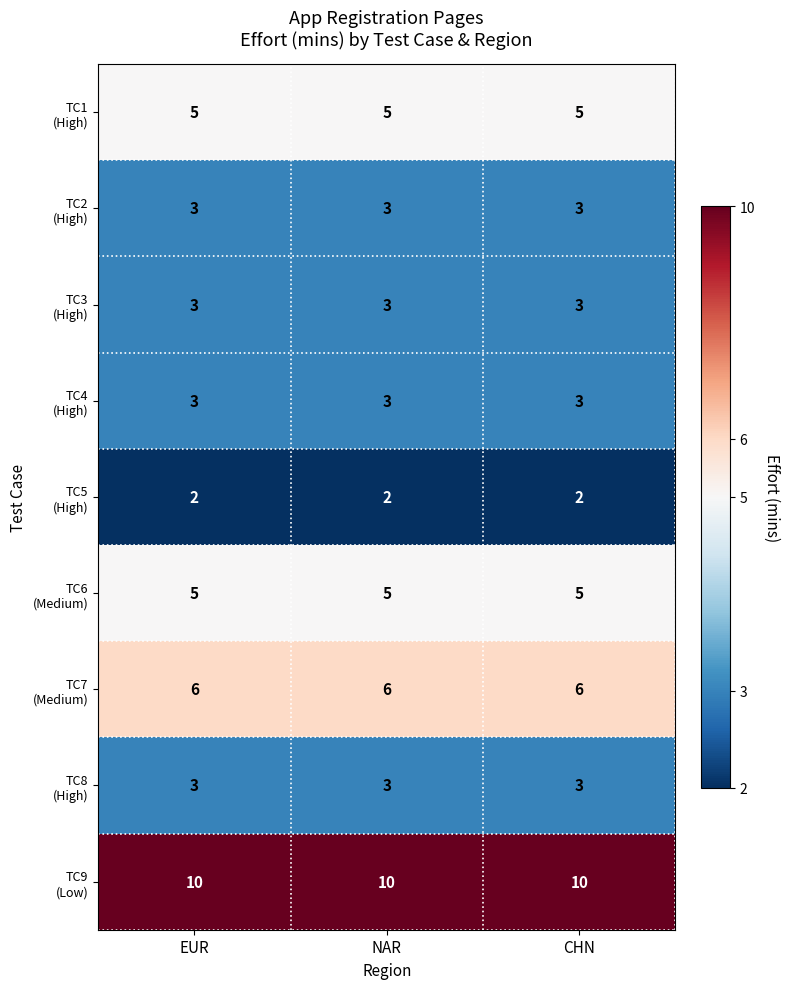

What is the maximum value shown in the chart?

10